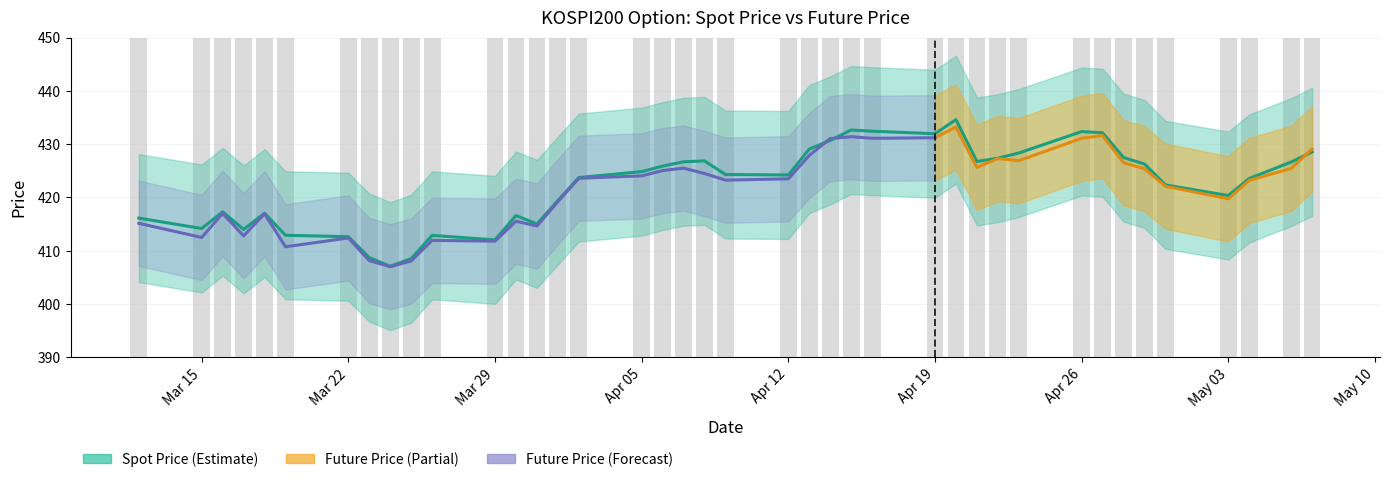

List the labels in order of value, smallest first.

2021-03-24, 2021-03-25, 2021-03-23, 2021-03-29, 2021-03-22, 2021-03-26, 2021-03-19, 2021-03-17, 2021-03-15, 2021-03-31, 2021-03-12, 2021-03-30, 2021-03-18, 2021-03-16, 2021-04-01, 2021-05-03, 2021-04-30, 2021-05-04, 2021-04-02, 2021-04-12, 2021-04-09, 2021-04-05, 2021-04-06, 2021-04-29, 2021-05-06, 2021-04-07, 2021-04-21, 2021-04-08, 2021-04-22, 2021-04-28, 2021-04-23, 2021-05-07, 2021-04-13, 2021-04-14, 2021-04-19, 2021-04-27, 2021-04-26, 2021-04-16, 2021-04-15, 2021-04-20